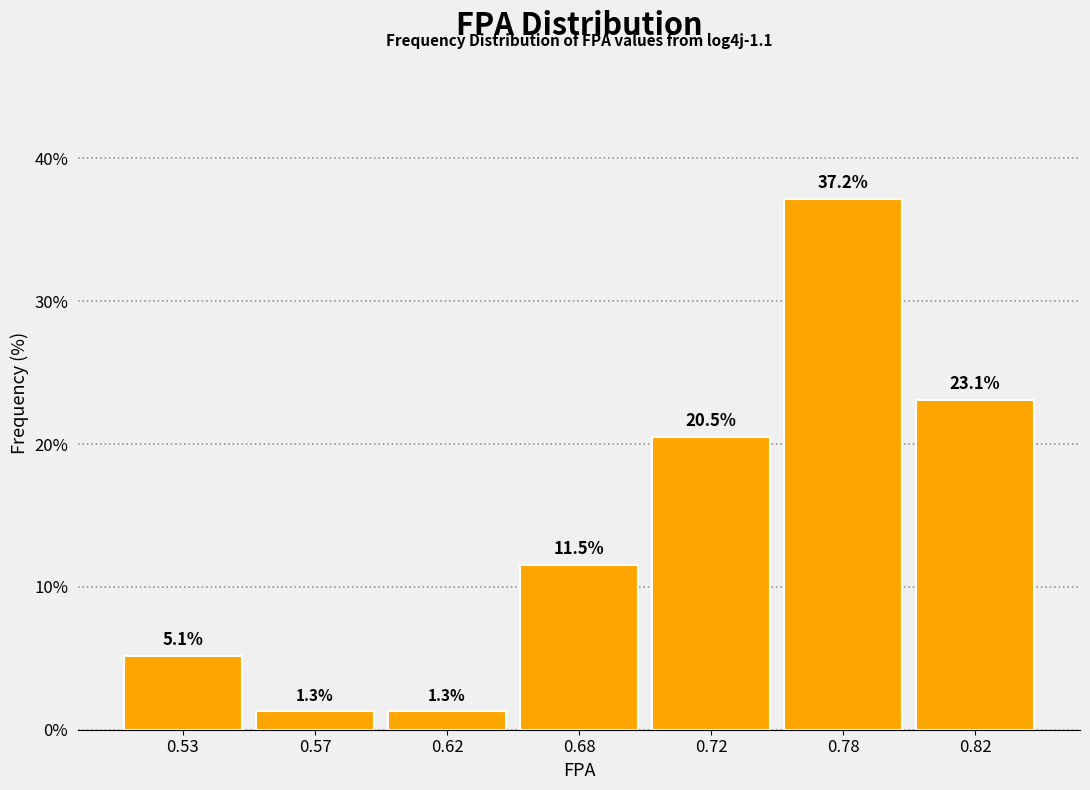

Reading left to right, transcribe all the data shown in this chart.

5.1	1.3	1.3	11.5	20.5	37.2	23.1